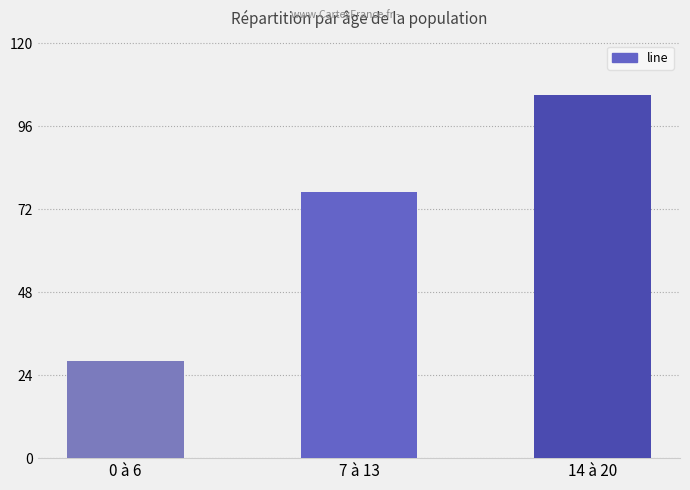

What is the difference between the maximum and minimum values?

77